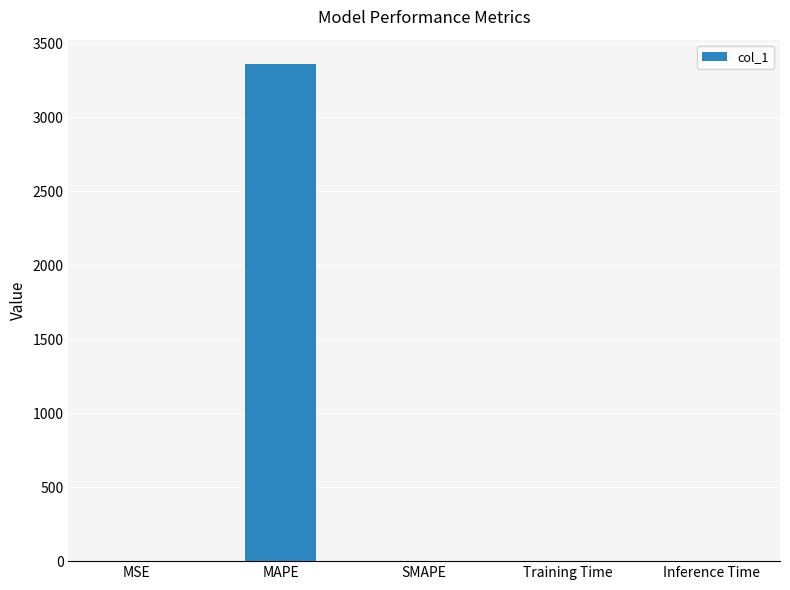

The value at MAPE is 4605.4. True or false?

False